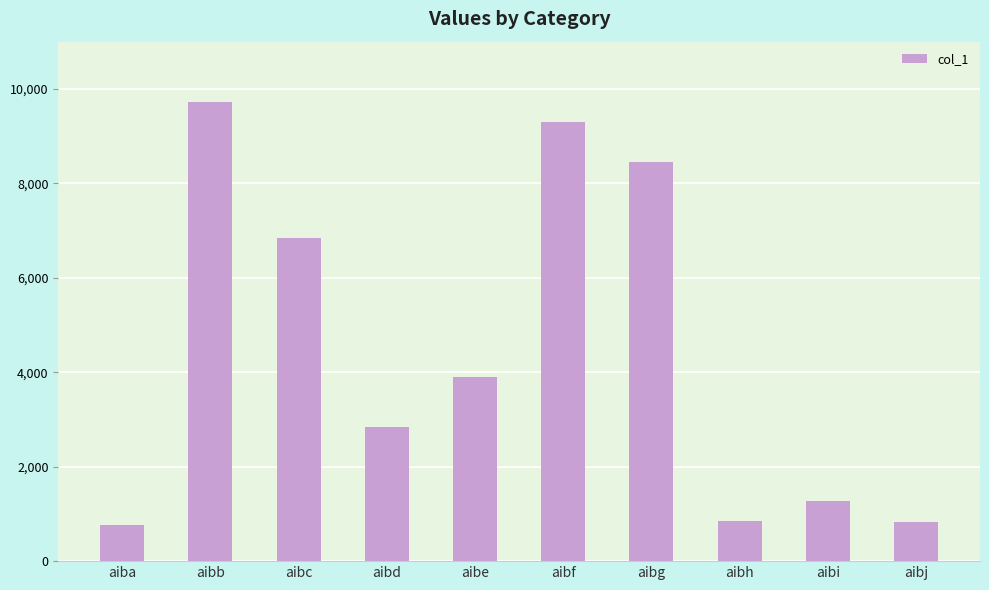

The chart shows a value of 14519 at aibg. True or false?

False